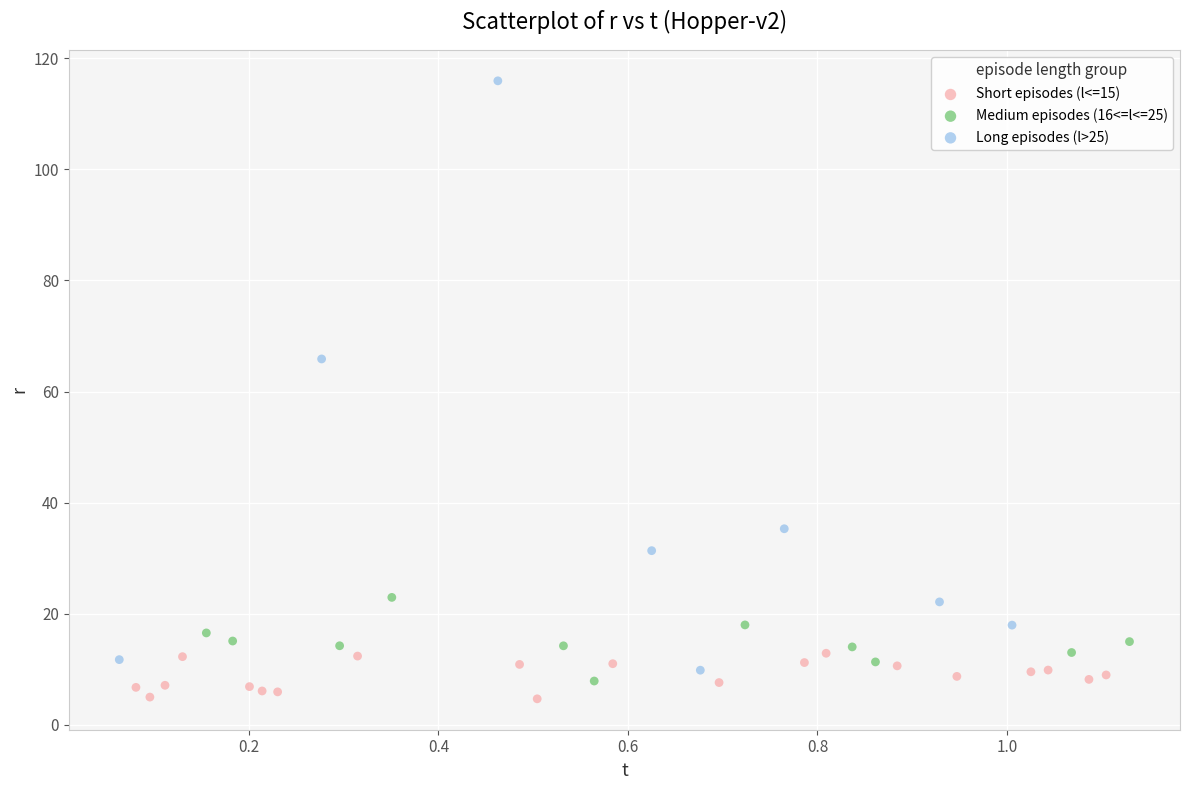

Which series has the largest Y range (max minus min)?

Long episodes (l>25)